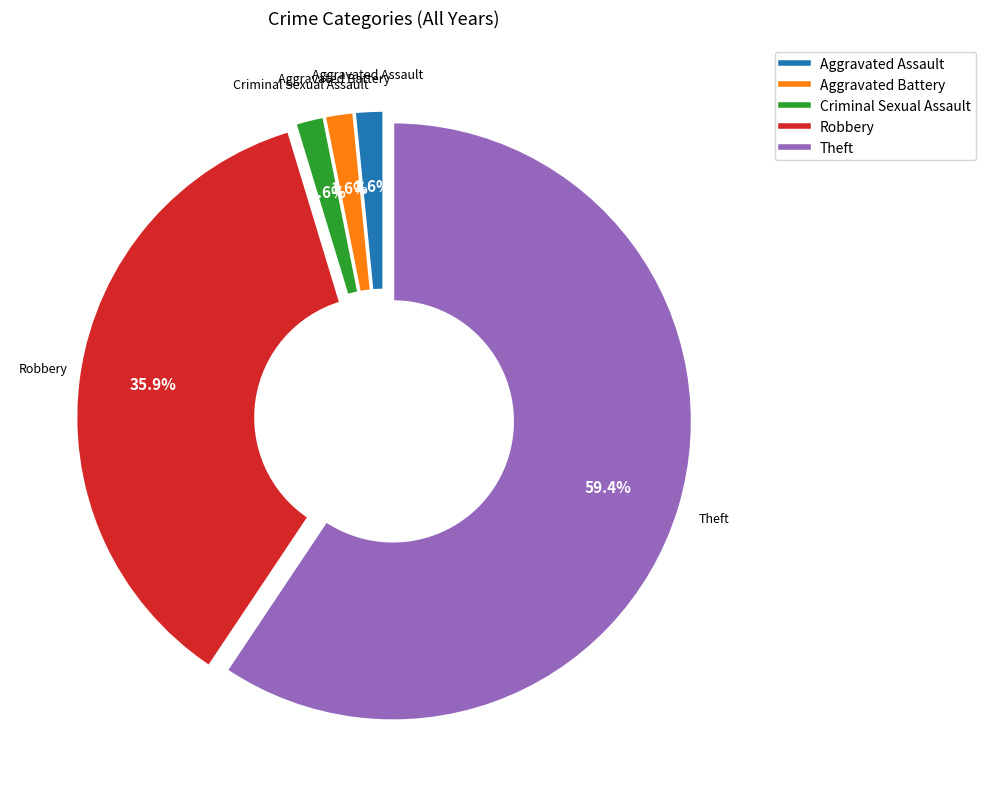

To the nearest percent, what percentage of the pie is Robbery?

36%